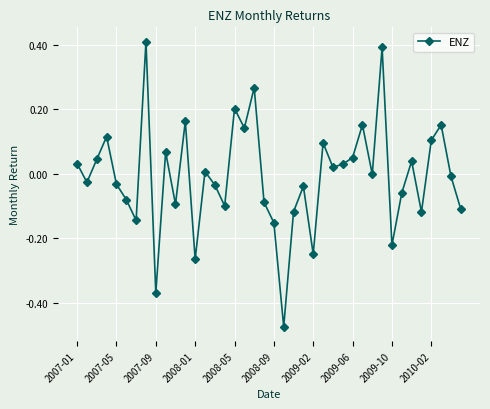

Count the number of categories in the chart.

40